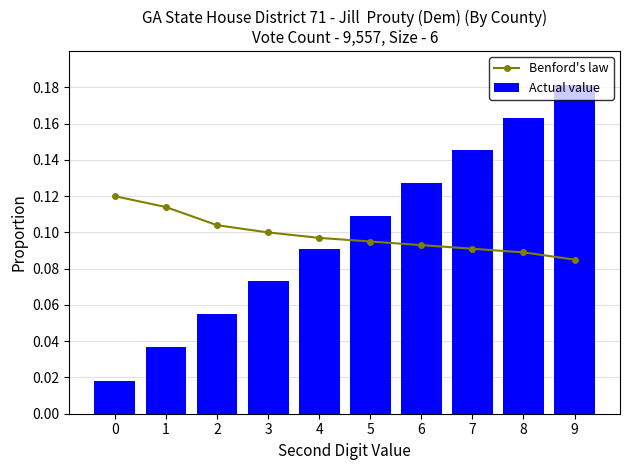

Which category has the lowest value in the Benford's law series?

9